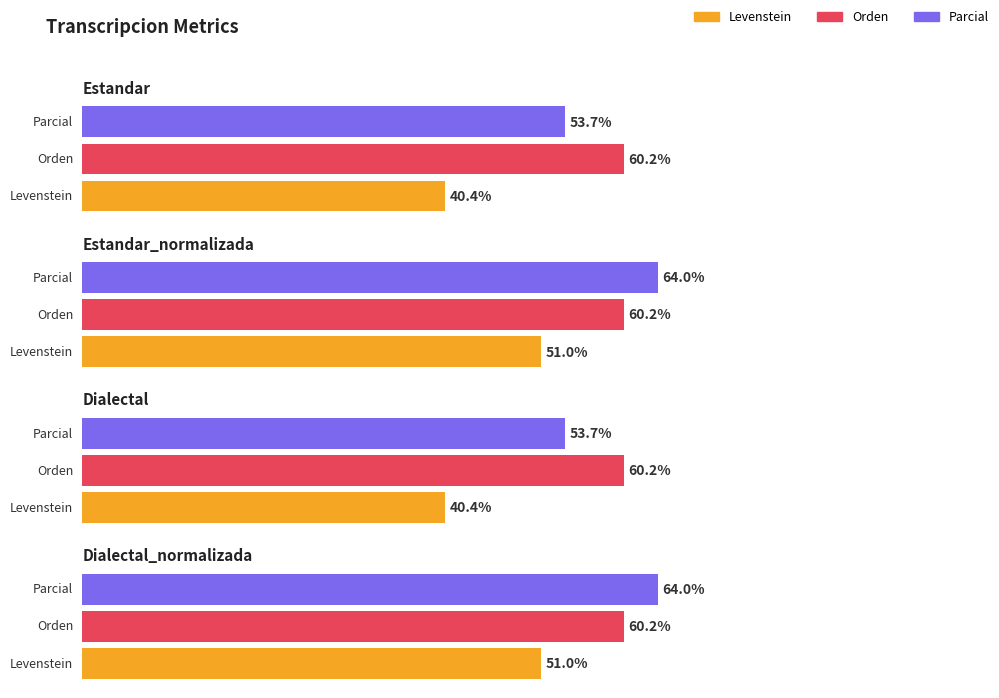

What is the average value of the Levenstein series?

45.7